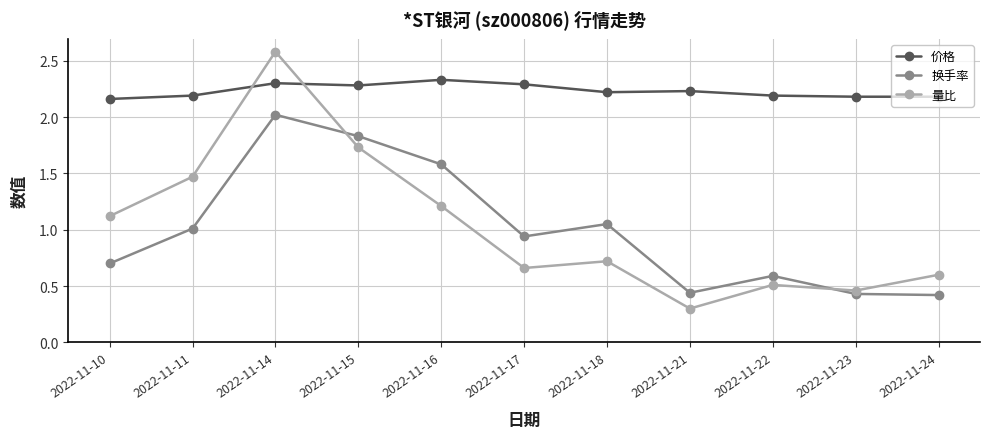

Which label corresponds to the largest value in the chart?

2022-11-14